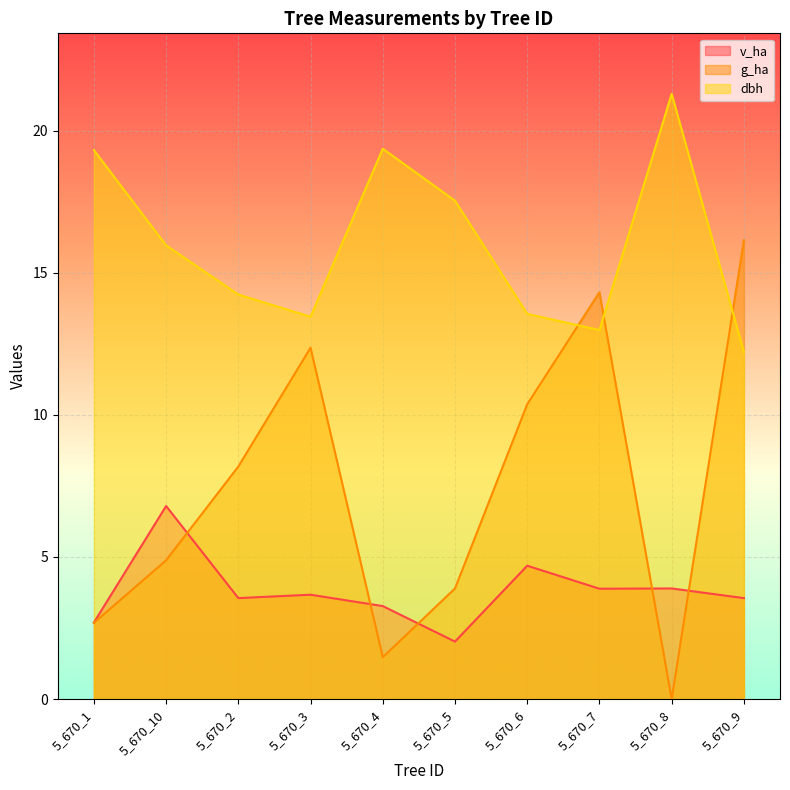

Reading left to right, transcribe all the data shown in this chart.

v_ha: 2.7	6.8	3.5	3.7	3.3	2.0	4.7	3.9	3.9	3.5
g_ha: 2.7	4.9	8.2	12.4	1.5	3.9	10.4	14.3	0.0	16.1
dbh: 19.3	16.0	14.2	13.4	19.4	17.5	13.6	13.0	21.3	12.2